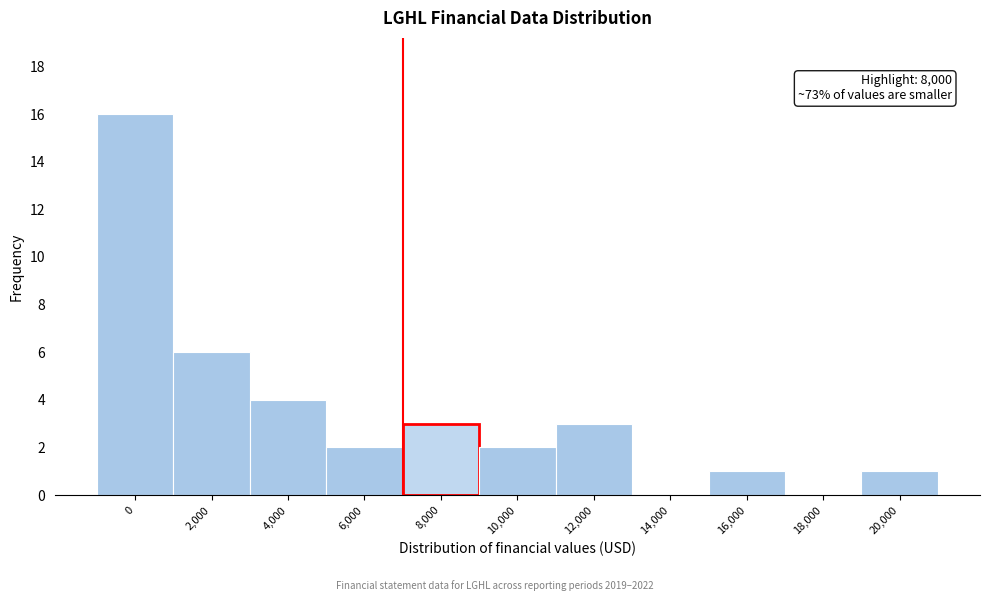

Reading left to right, extract all data points from this chart.

0=16	2,000=6	4,000=4	6,000=2	8,000=3	10,000=2	12,000=3	14,000=0	16,000=1	18,000=0	20,000=1